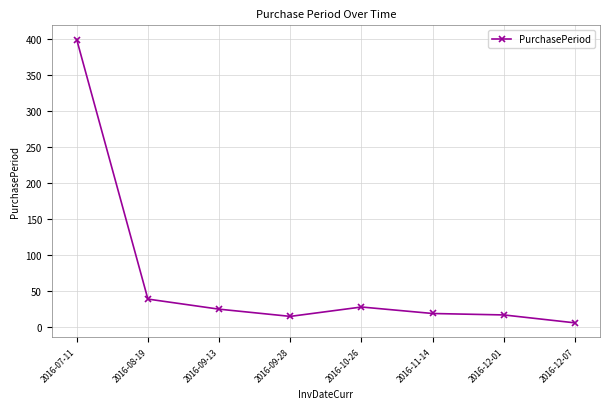

Does the chart display data point markers on the line(s)?

Yes